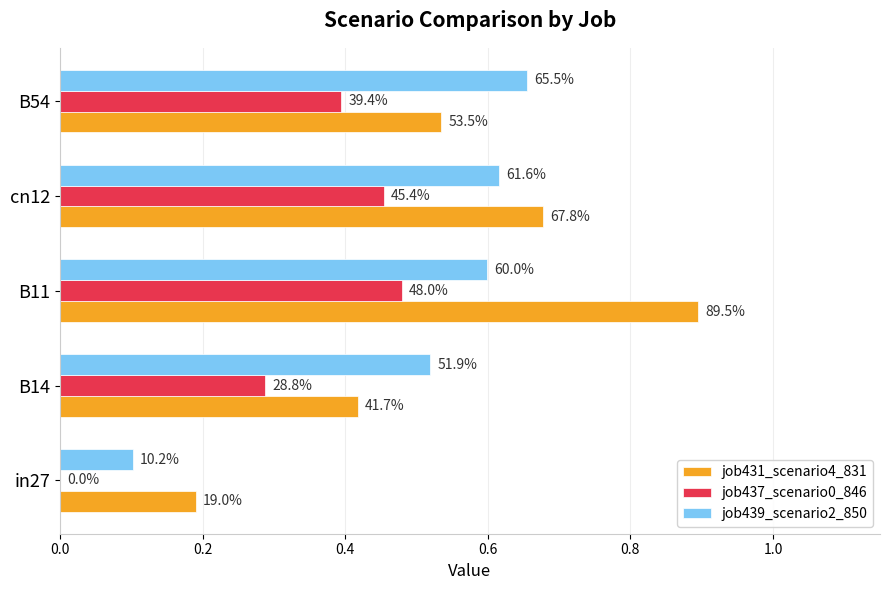

List the series in order of their peak value, lowest first.

job437_scenario0_846, job439_scenario2_850, job431_scenario4_831